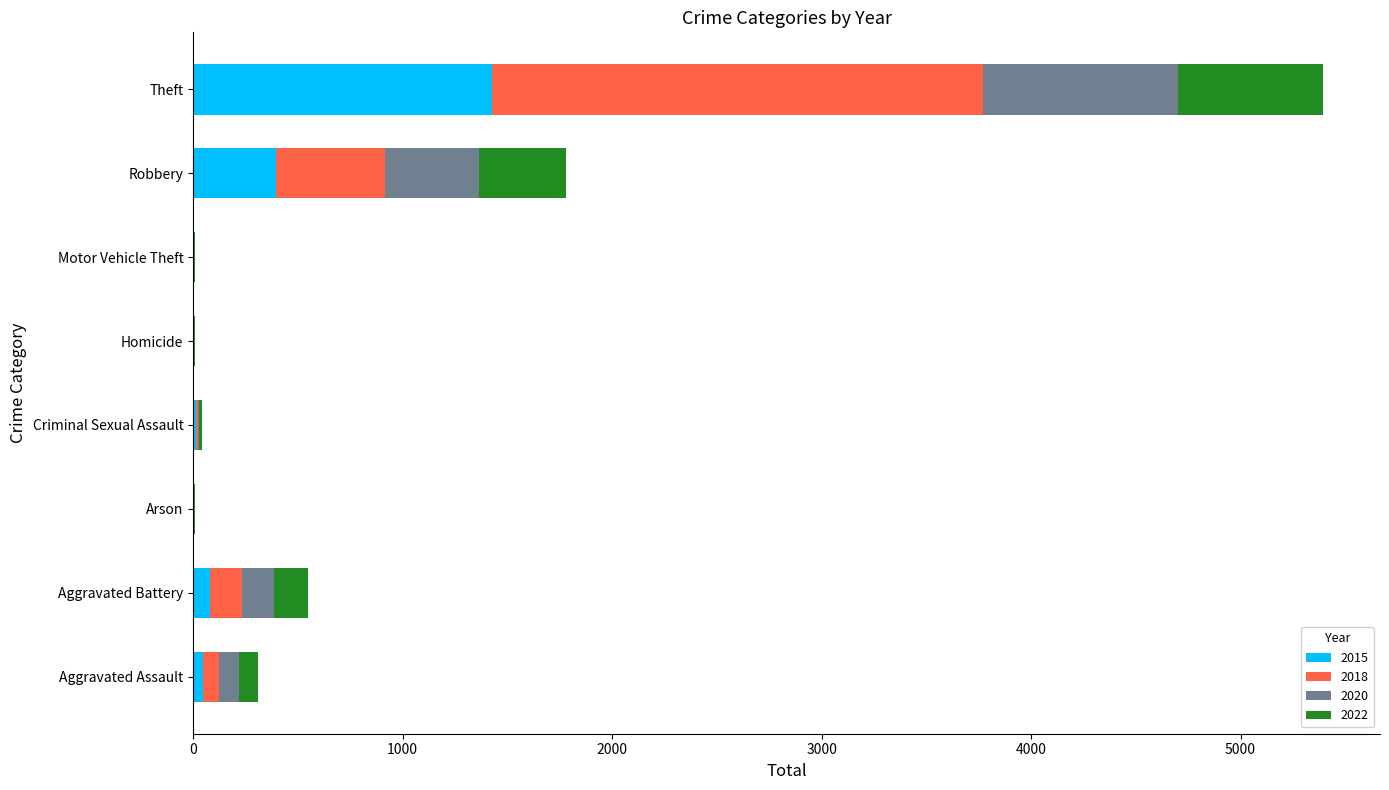

The 2015 series shows 1429 at Theft. True or false?

True